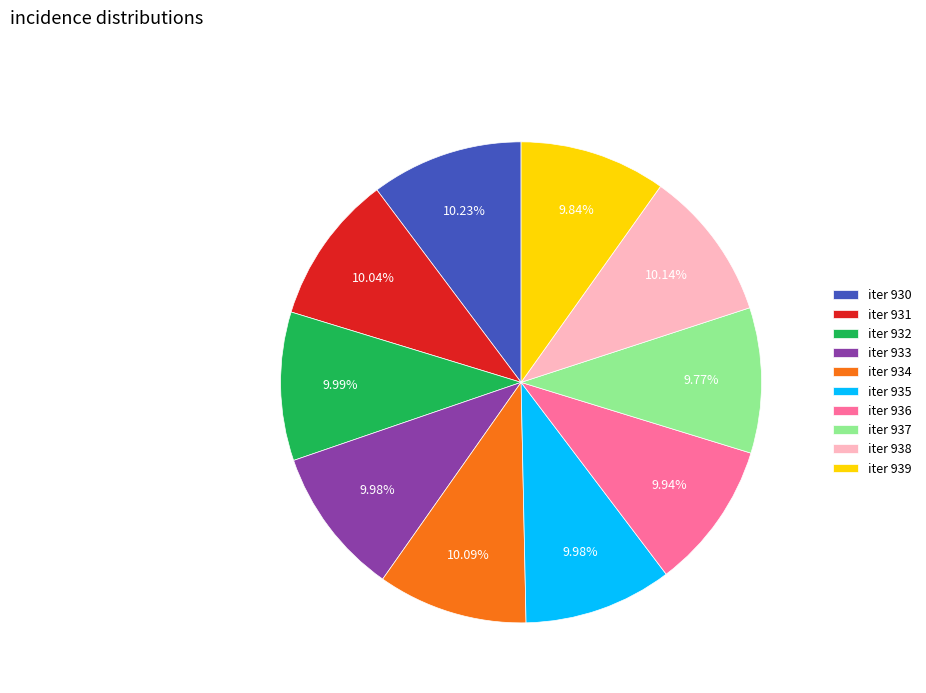

Is the sum of iter 936 and iter 935 greater than half?

No